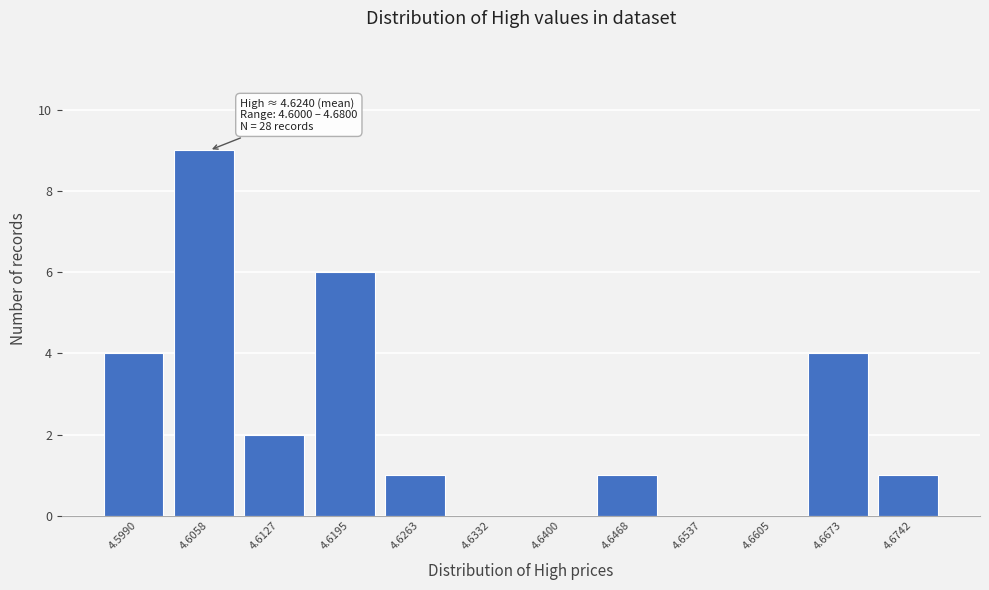

Reading right to left, extract all data points from this chart.

4.6742=1	4.6673=4	4.6605=0	4.6537=0	4.6468=1	4.6400=0	4.6332=0	4.6263=1	4.6195=6	4.6127=2	4.6058=9	4.5990=4